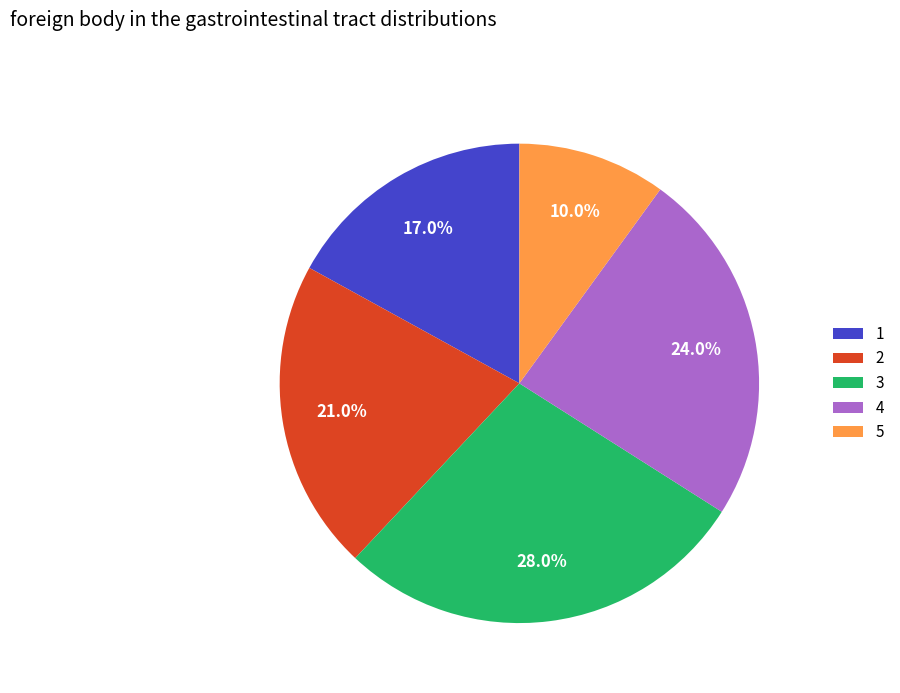

What is the smallest slice in the pie chart?

5